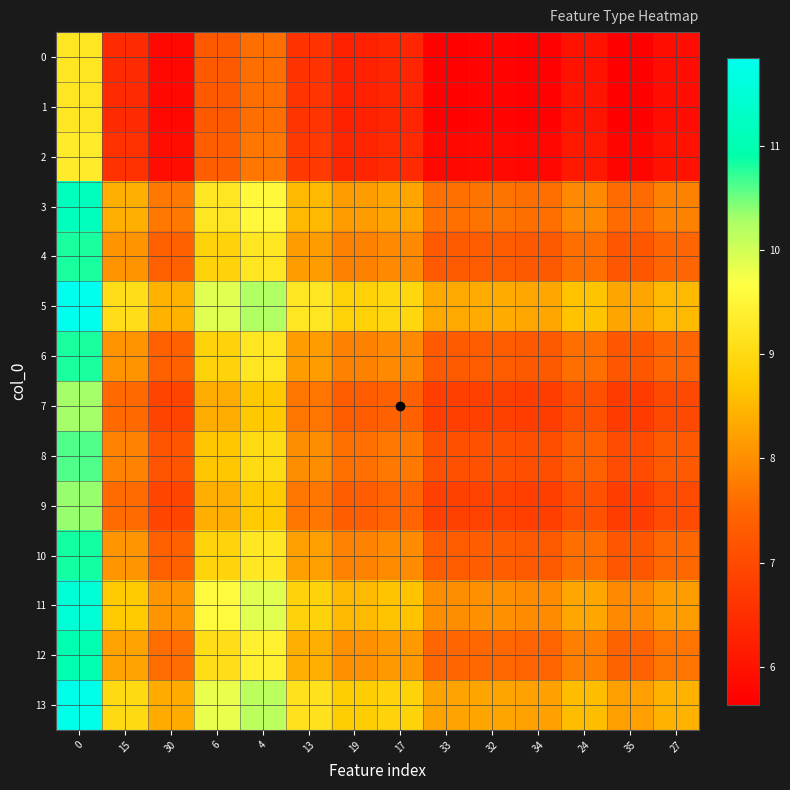

What is the greatest value displayed?

11.8